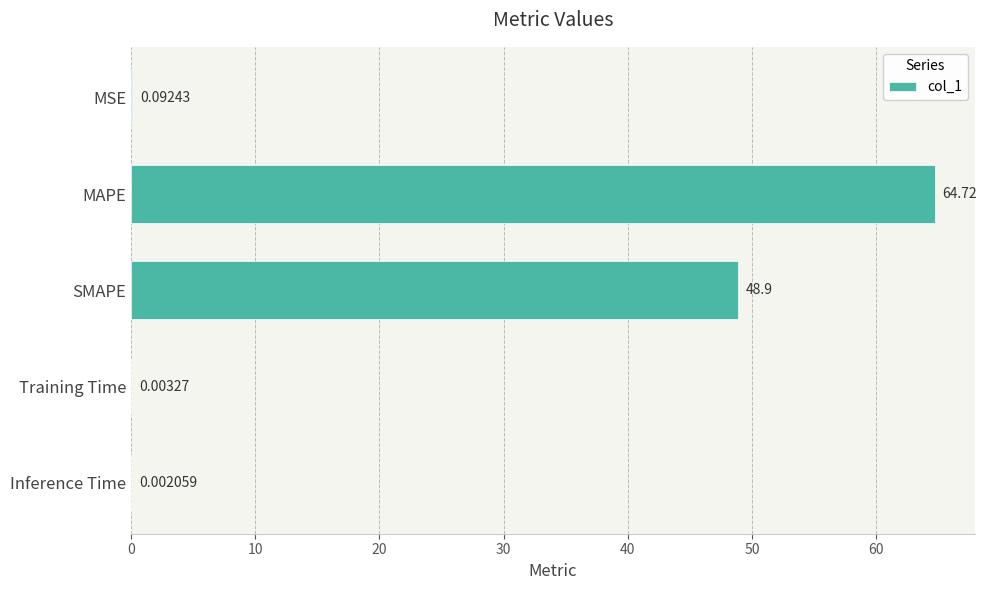

What is the sum of all values?

113.7